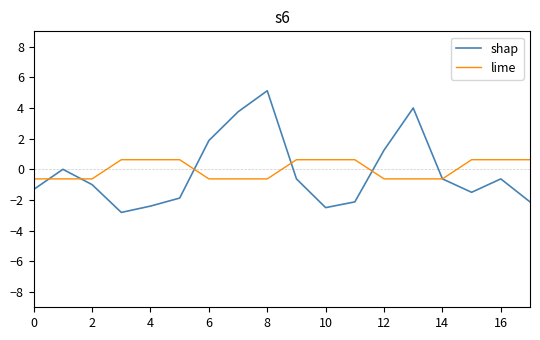

Which series has the widest spread of values?

shap